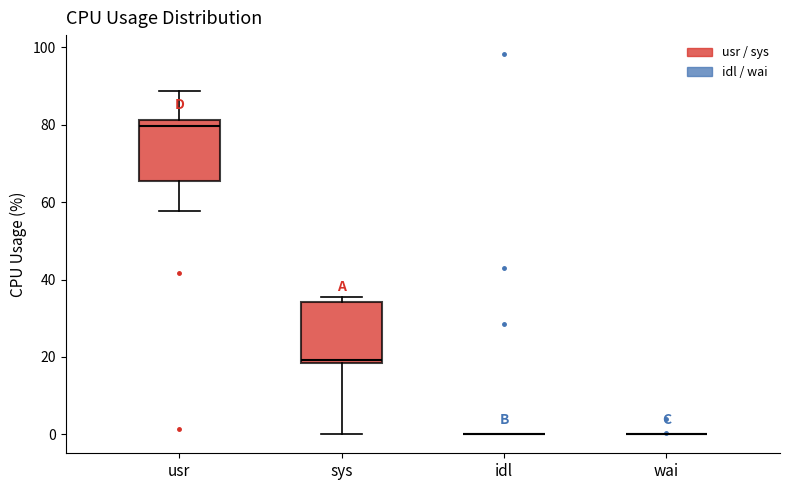

Reading left to right, transcribe this box plot: for each box, give where its median line is, the range the box spans, and where its two whiskers end, as read against the y-axis. The values are not printed on the chart, so give them approximately, as read against the axis.

usr: median 80, box 66 to 82, whiskers 58 to 88
sys: median 20, box 18 to 34, whiskers 0 to 36
idl: box collapsed to a line at 0, whiskers 0 to 0
wai: box collapsed to a line at 0, whiskers 0 to 0